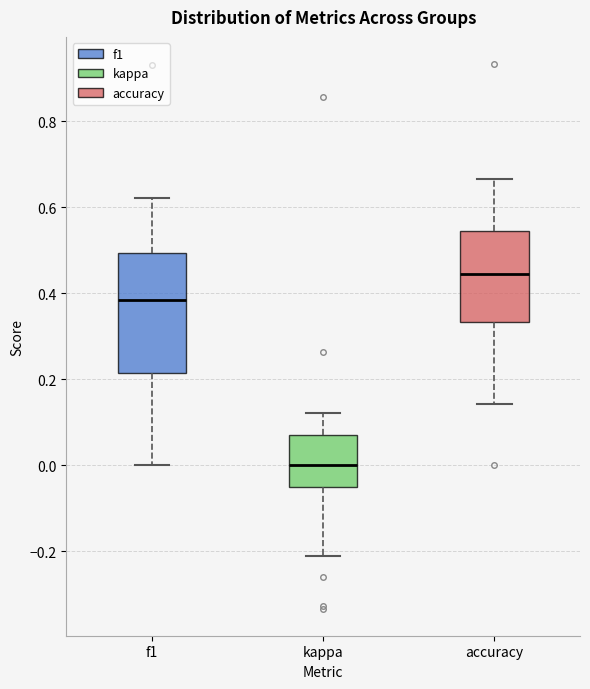

Reading left to right, read every box against the y-axis: the position of its median line, the range the box covers, and the ends of its whiskers. The values are not printed on the chart, so give them approximately, as read against the axis.

f1: median 0.38, box 0.22 to 0.50, whiskers 0.00 to 0.62
kappa: median 0.00, box -0.04 to 0.08, whiskers -0.22 to 0.12
accuracy: median 0.44, box 0.34 to 0.54, whiskers 0.14 to 0.66